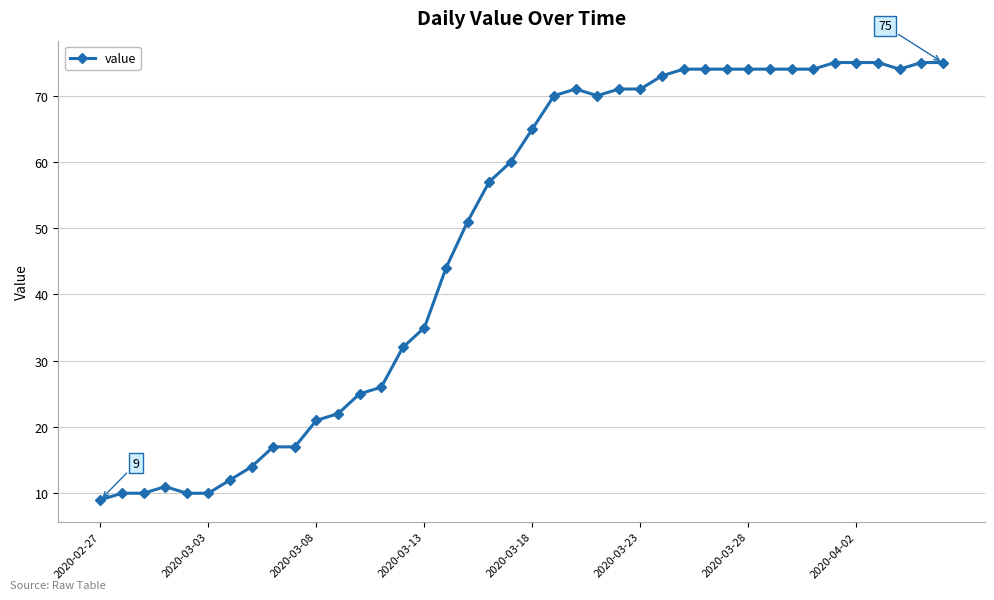

What is the value of the 24th point from the left?

70